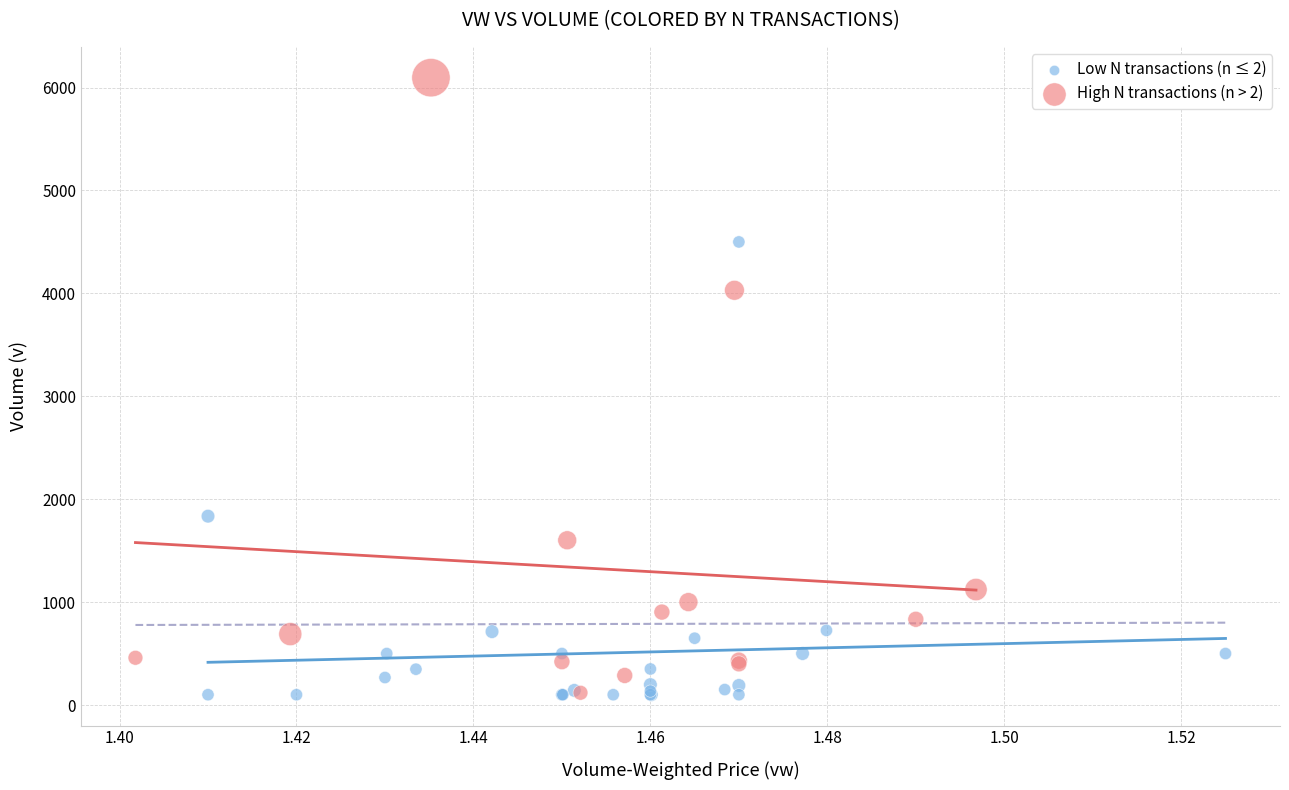

Which series has the largest Y range (max minus min)?

High N transactions (n > 2)